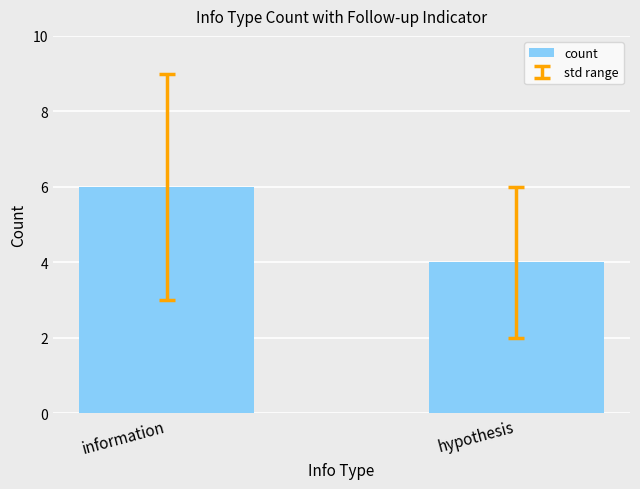

How many bars are there in total?

2